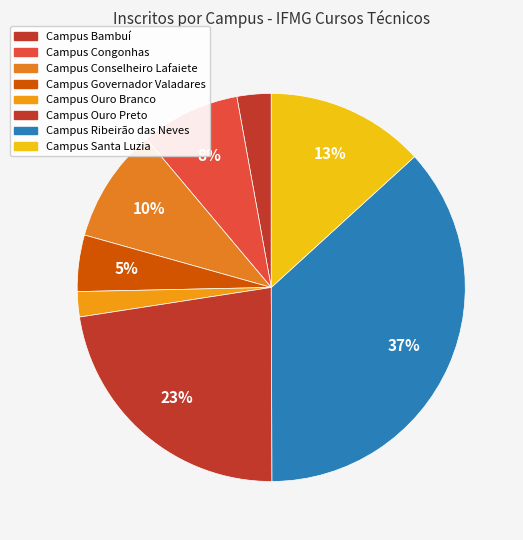

How many slices are in this pie chart?

8